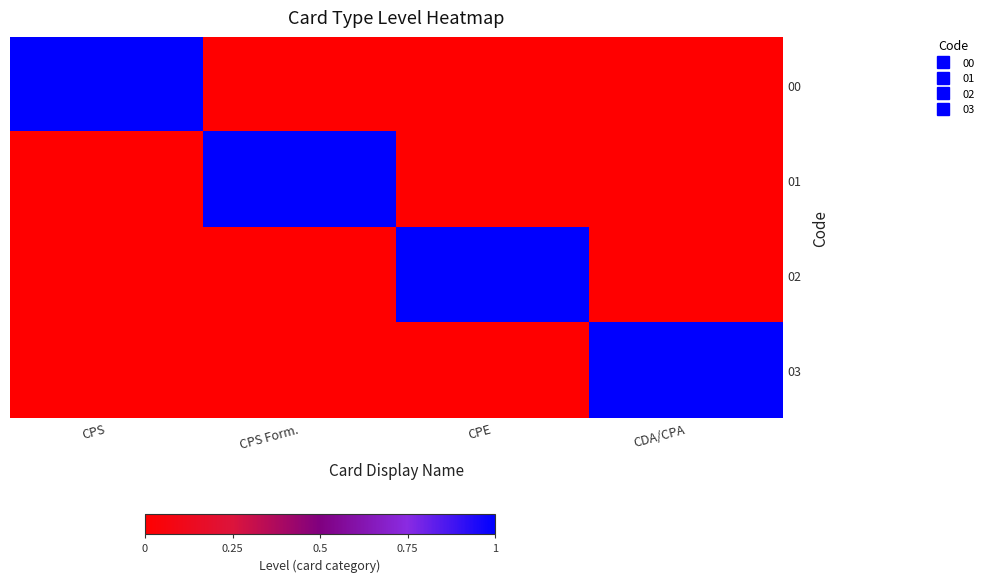

List the series in order of their peak value, highest first.

00, 01, 02, 03